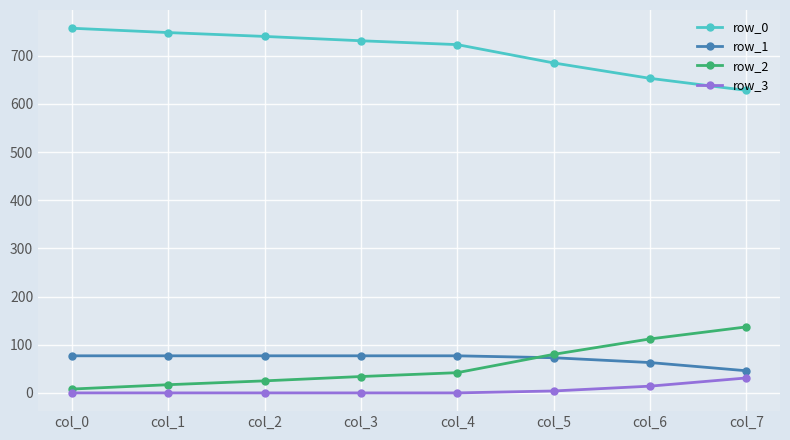

Rank the series at col_3 from lowest to highest value.

row_3, row_2, row_1, row_0